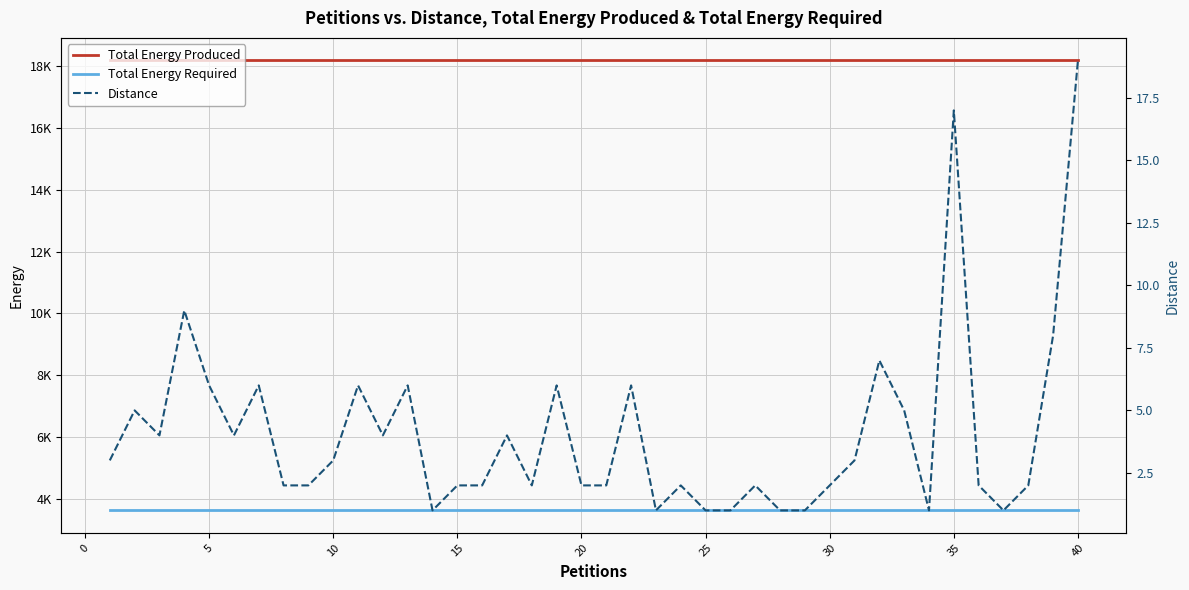

Is the value of Total Energy Required at 45 greater than the value of Total Energy Produced at 27?

No